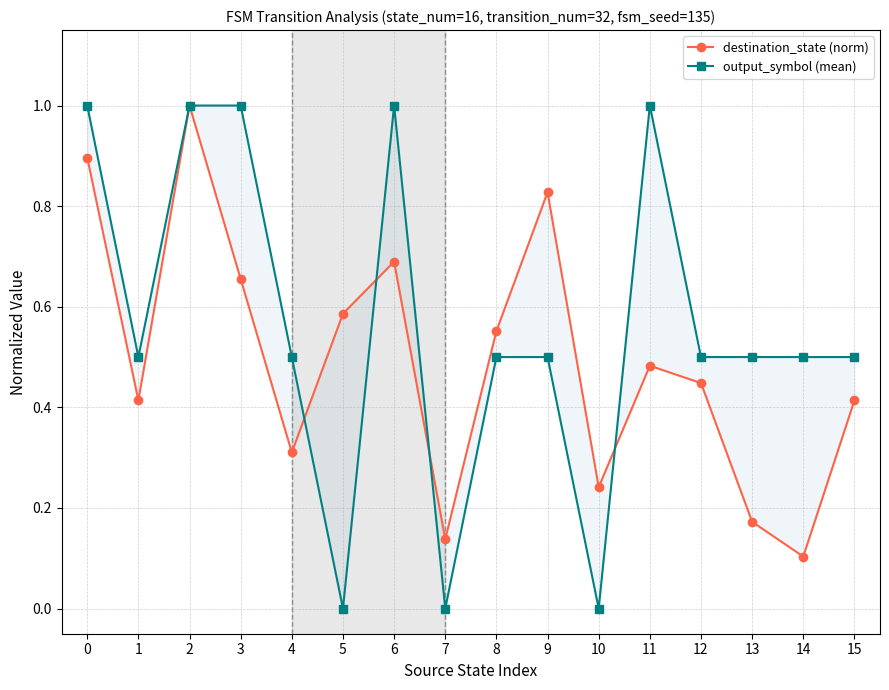

Reading left to right, transcribe all the data shown in this chart.

destination_state (norm): 0=0.9	1=0.4	2=1.0	3=0.7	4=0.3	5=0.6	6=0.7	7=0.1	8=0.6	9=0.8	10=0.2	11=0.5	12=0.4	13=0.2	14=0.1	15=0.4
output_symbol (mean): 0=1.0	1=0.5	2=1.0	3=1.0	4=0.5	5=0.0	6=1.0	7=0.0	8=0.5	9=0.5	10=0.0	11=1.0	12=0.5	13=0.5	14=0.5	15=0.5